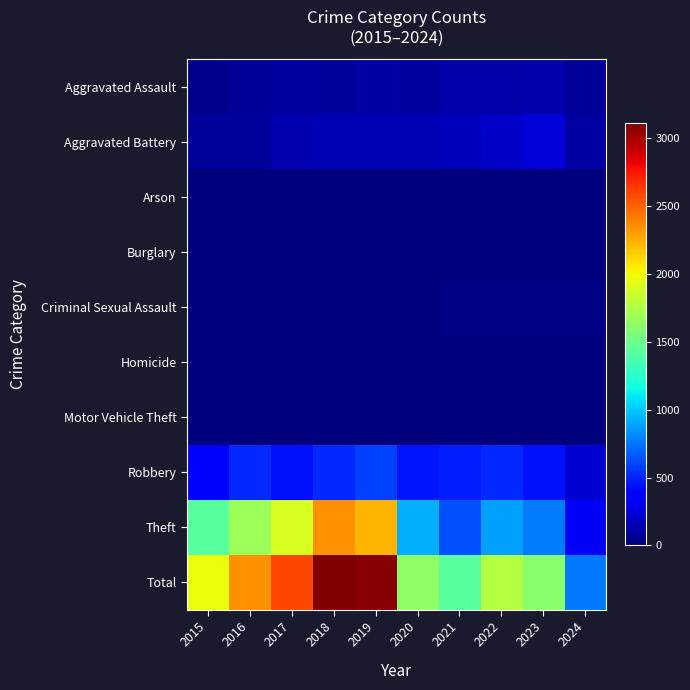

Which category has the lowest value across all series?

2016